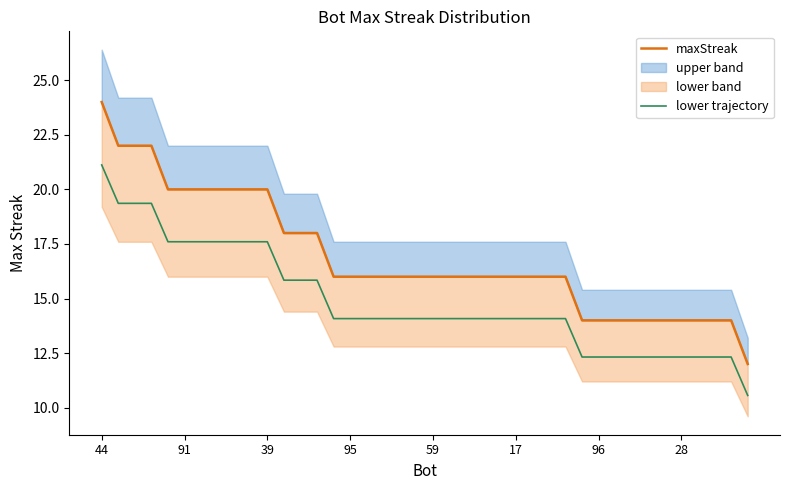

Does the chart display data point markers on the line(s)?

No